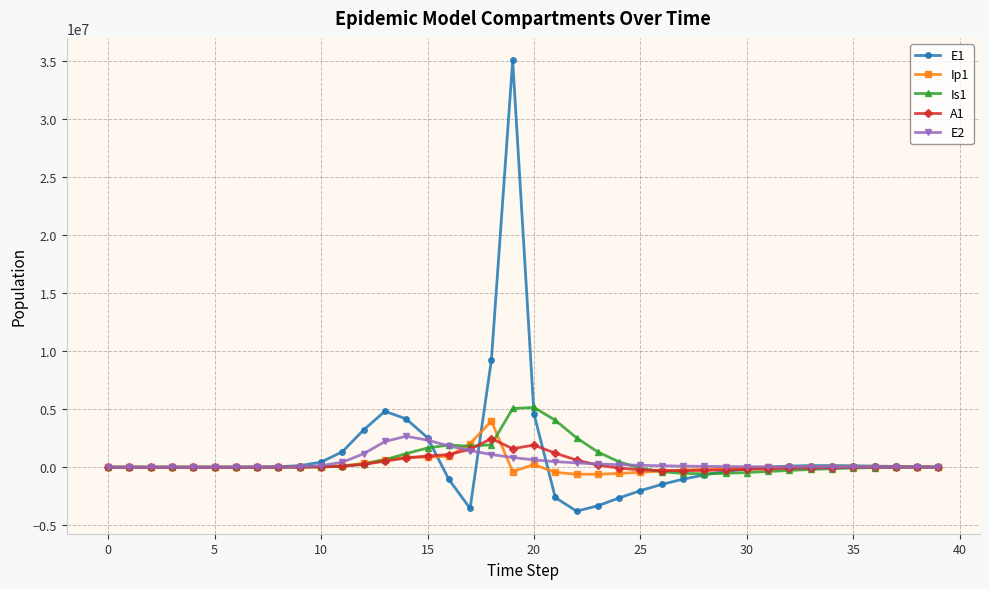

What is the greatest value displayed?

35042893.7